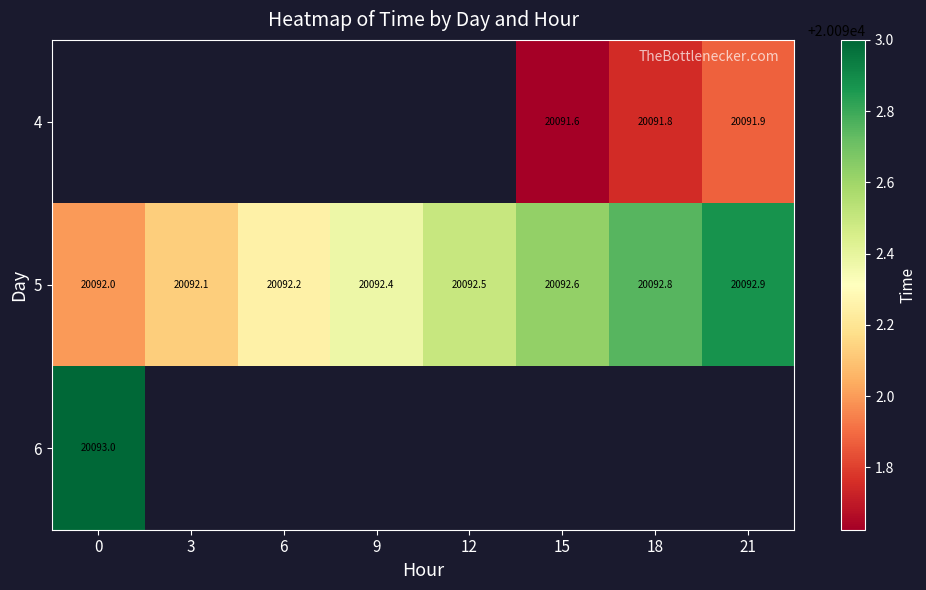

Which series has the widest spread of values?

5